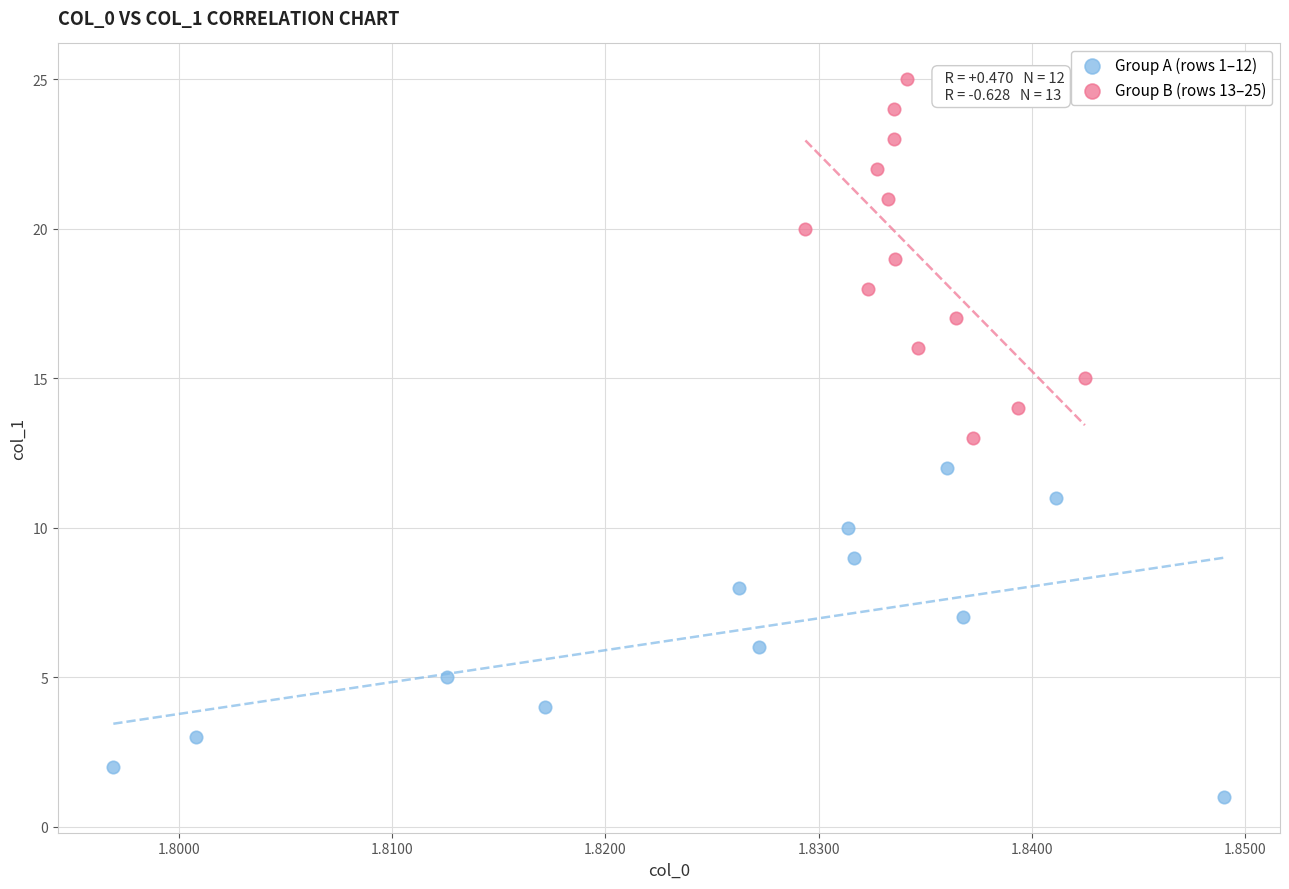

Which series contains the highest Y value?

Group B (rows 13–25)